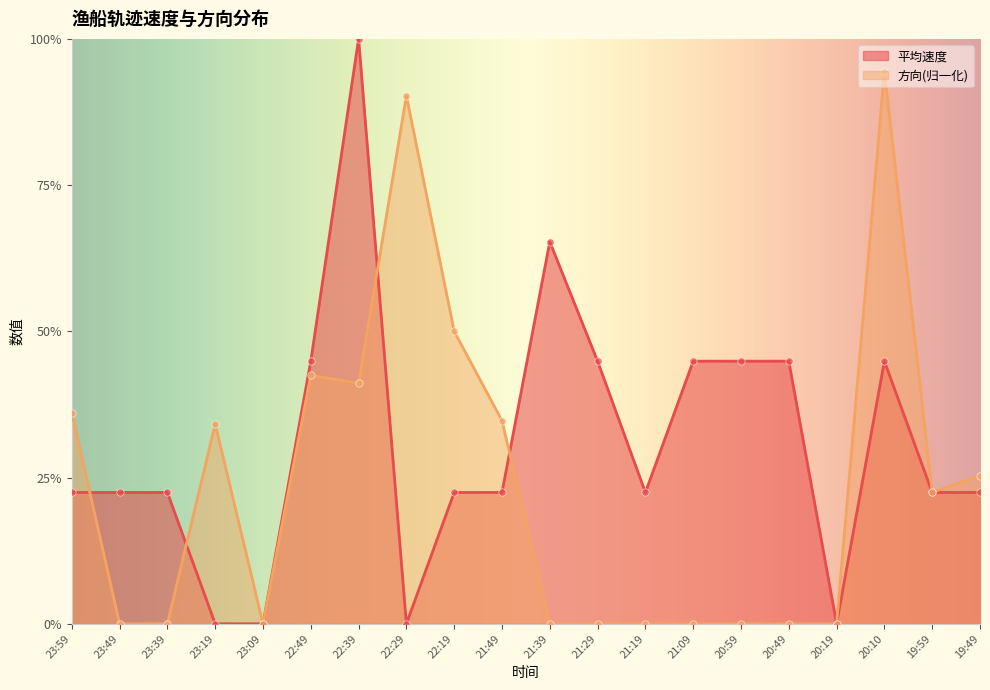

Is the value of 平均方向 at 22:39 greater than the value of 平均速度 at 23:39?

Yes